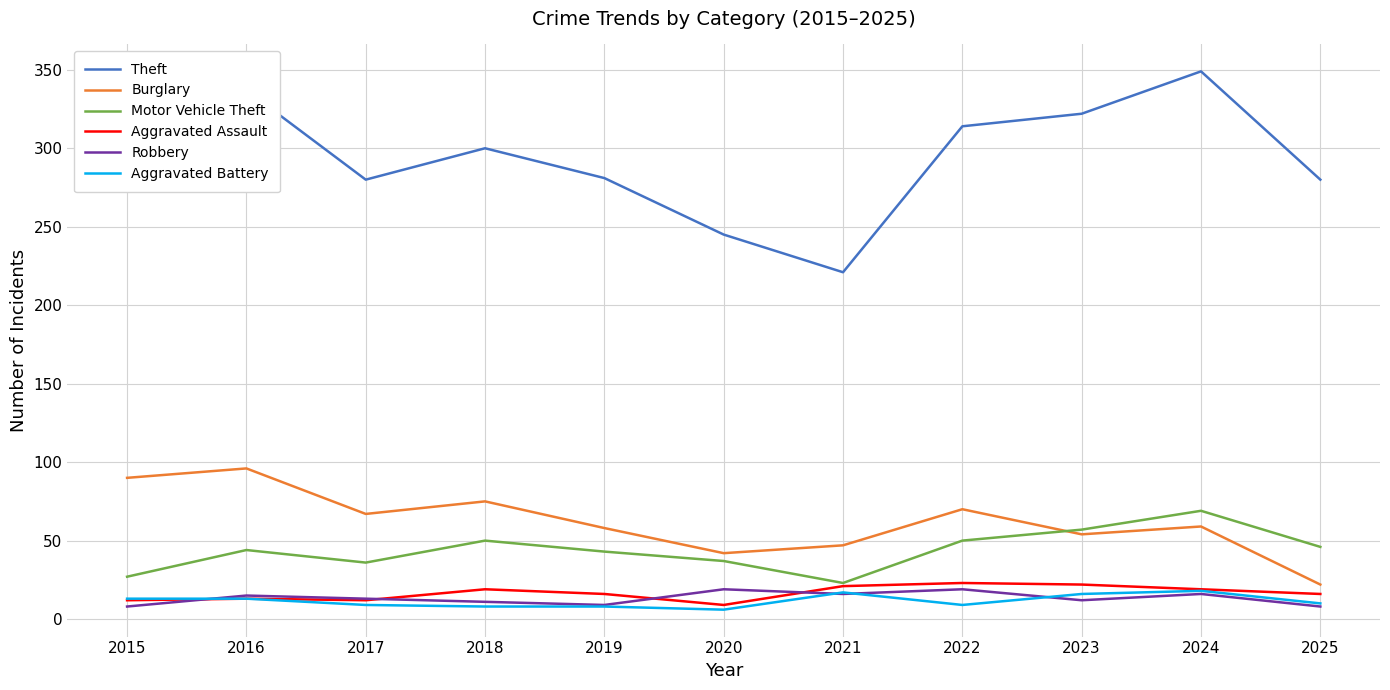

True or false: Robbery and Burglary intersect in this chart.

False